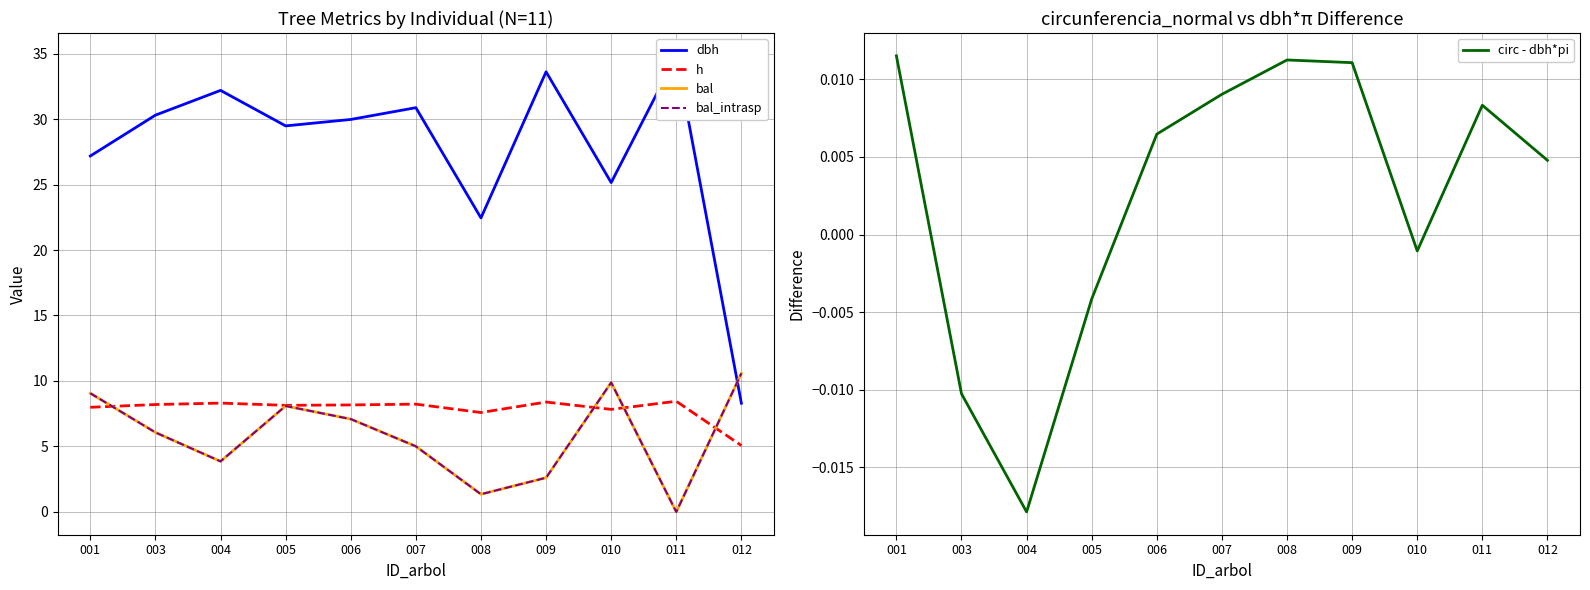

At 012, list the series in order from smallest to largest.

circ - dbh*pi, h, dbh, bal, bal_intrasp